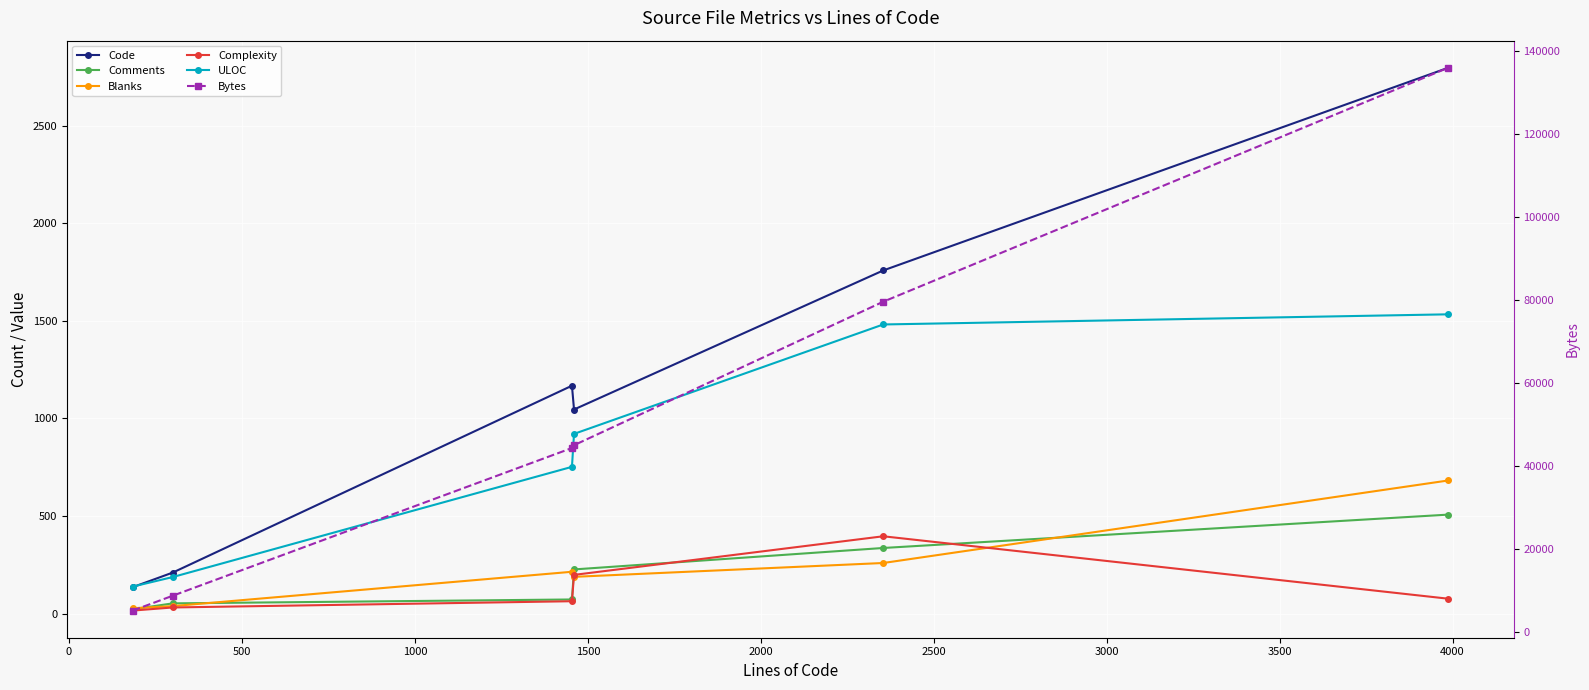

What are all the series names shown in the legend?

Code, Comments, Blanks, Complexity, ULOC, Bytes